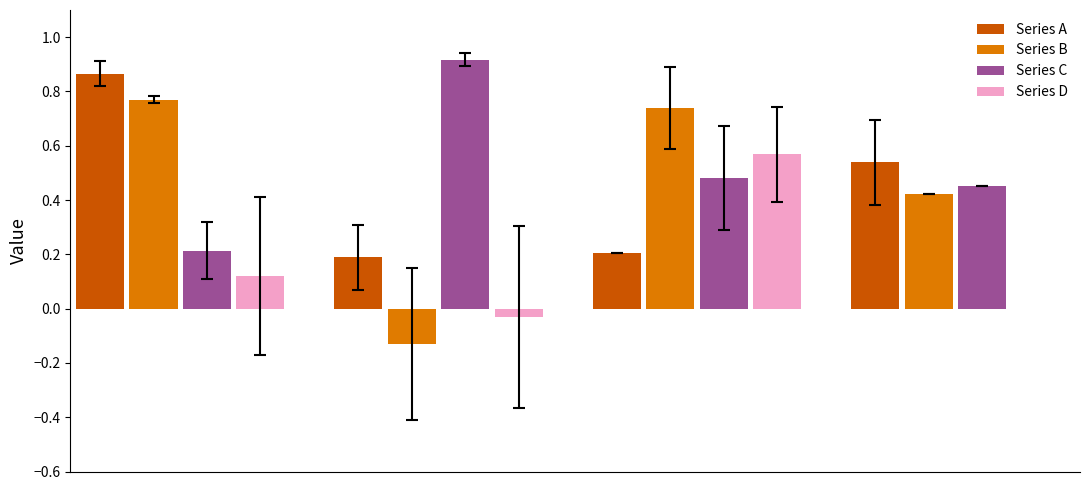

What is the approximate value at 16?

0.8